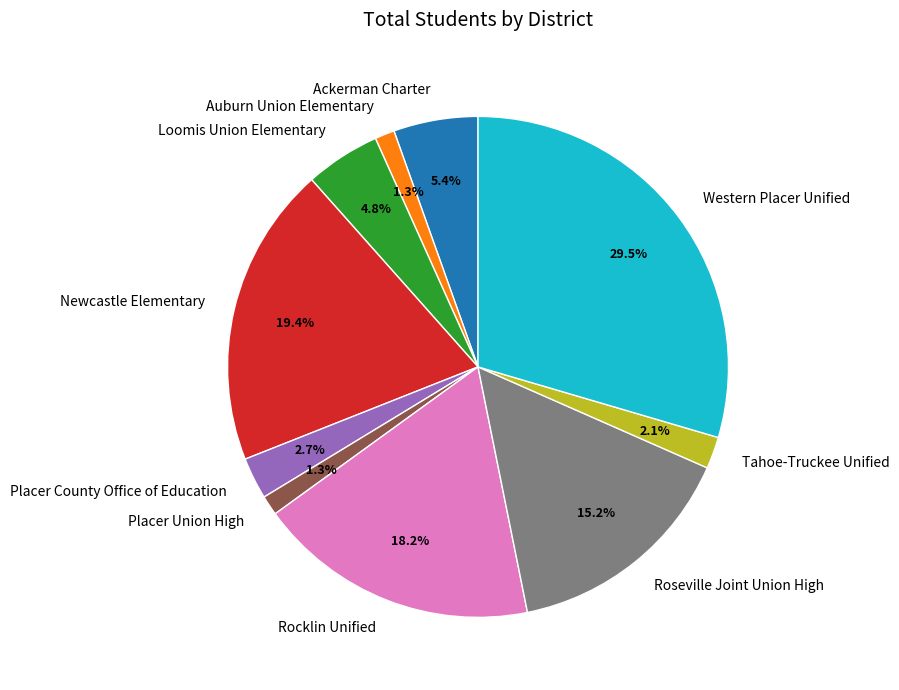

Which category has the biggest portion of the pie?

Western Placer Unified